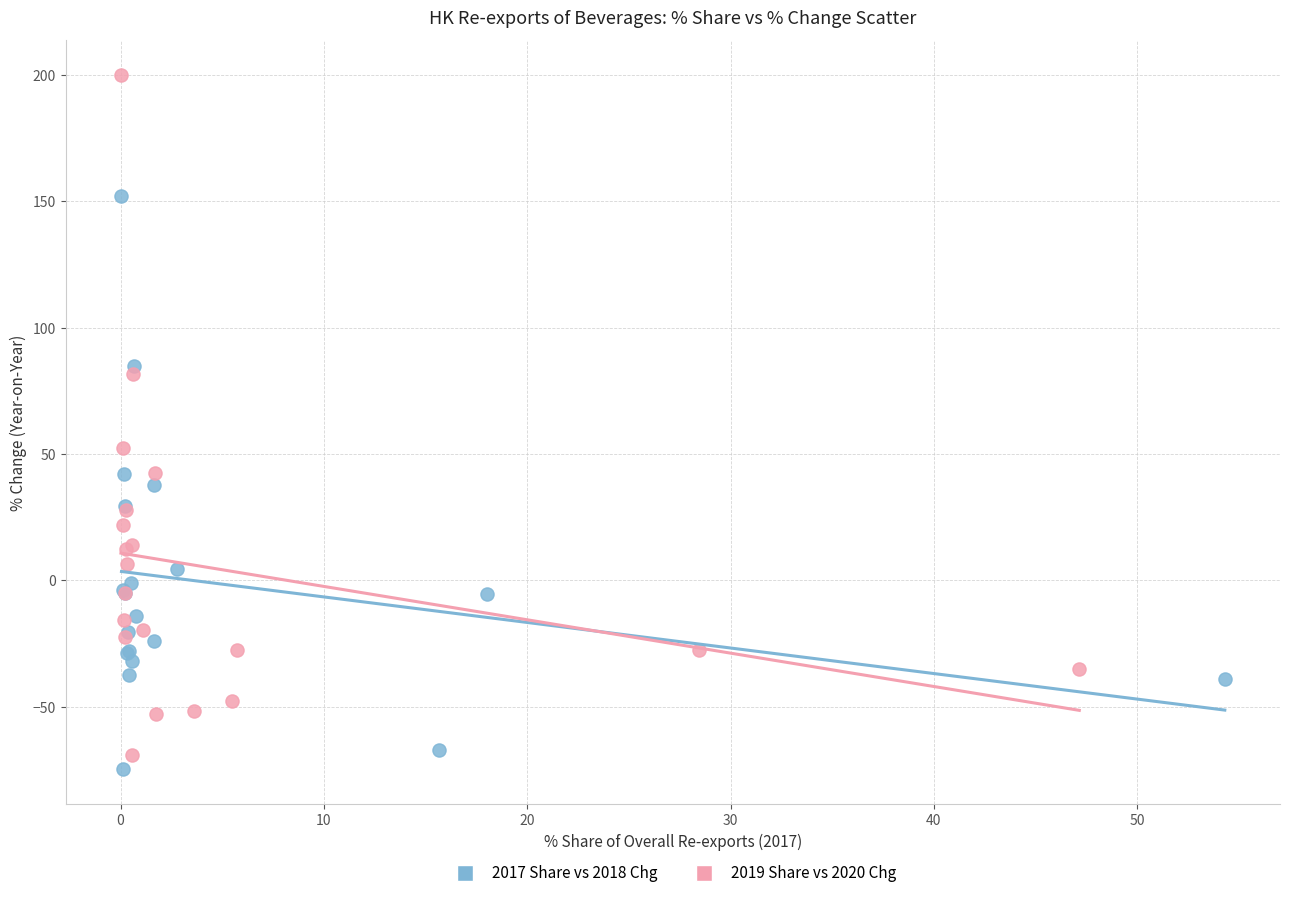

Which series has the largest Y range (max minus min)?

2019 Share vs 2020 Chg